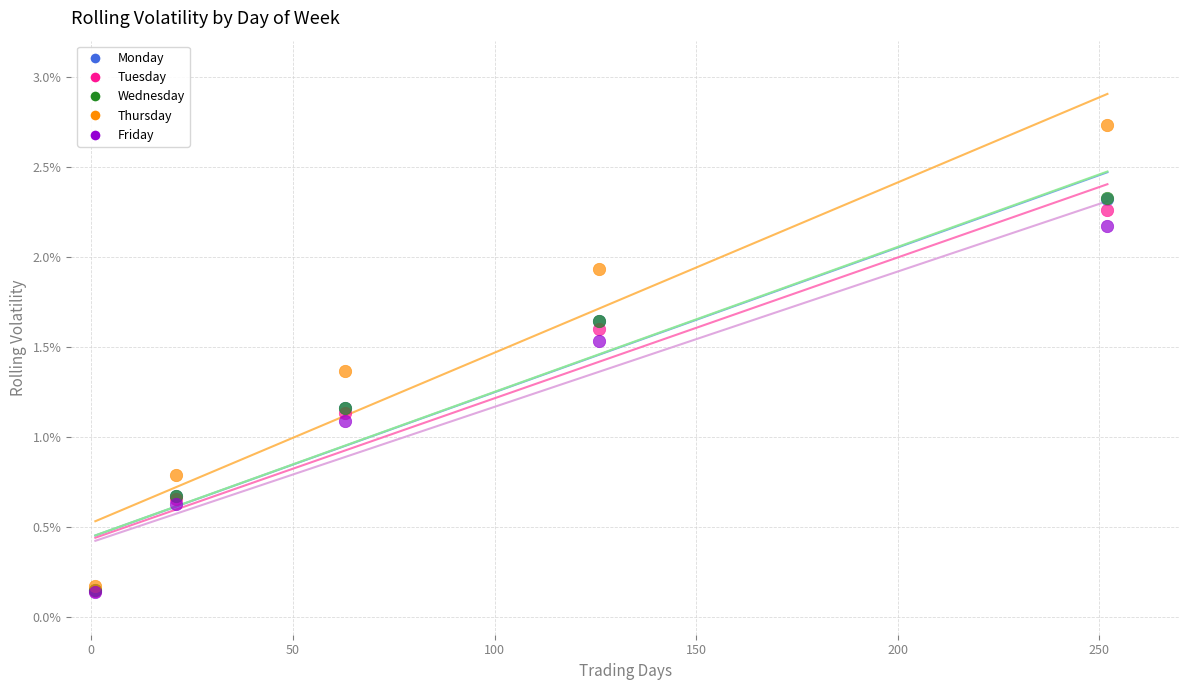

What are all the series names shown in the legend?

Monday, Tuesday, Wednesday, Thursday, Friday